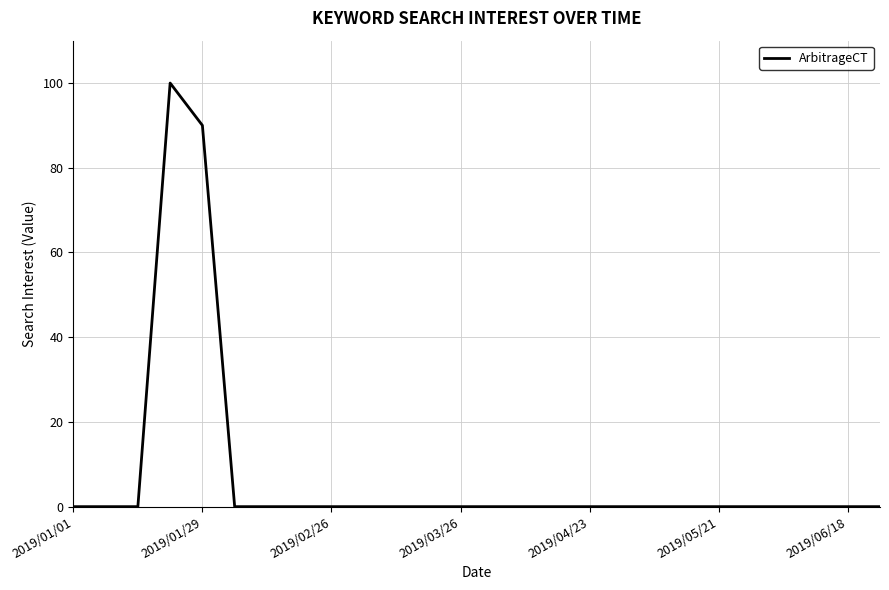

How many lines are shown in the chart?

1